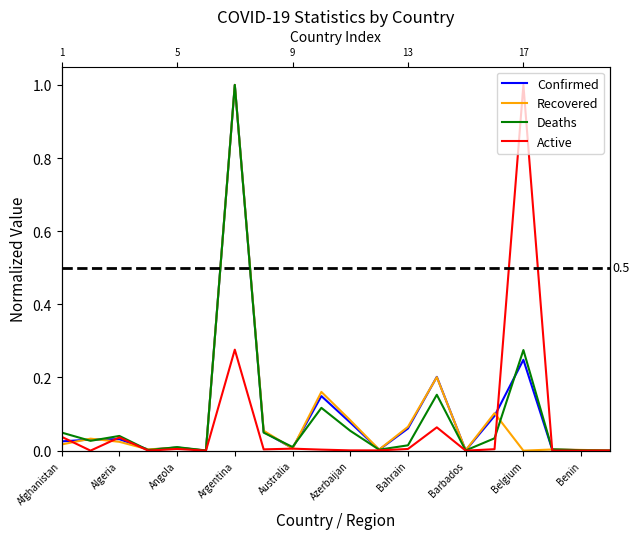

Does the chart display data point markers on the line(s)?

No